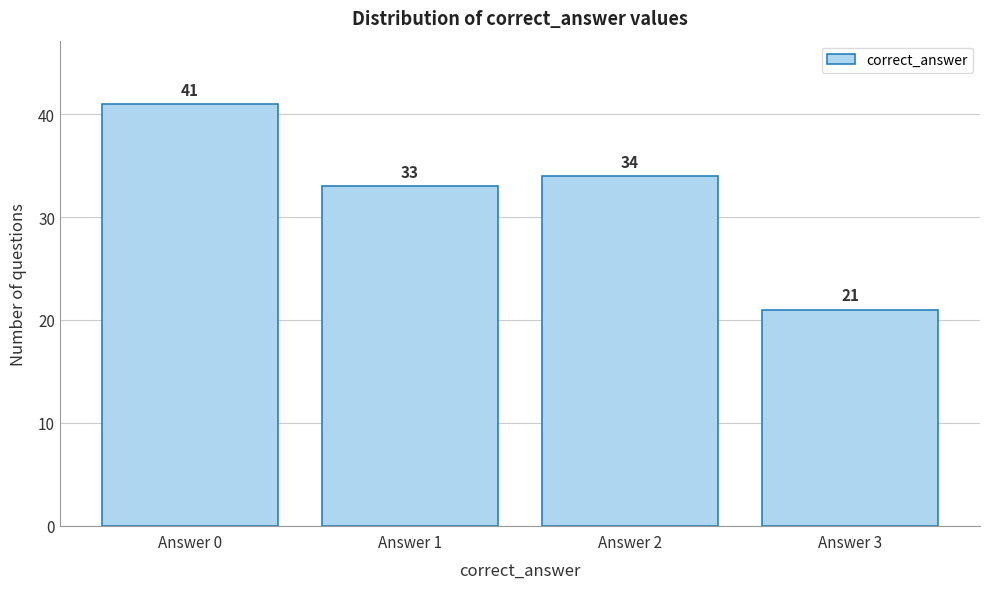

Reading left to right, transcribe all the data shown in this chart.

Answer 0=41	Answer 1=33	Answer 2=34	Answer 3=21